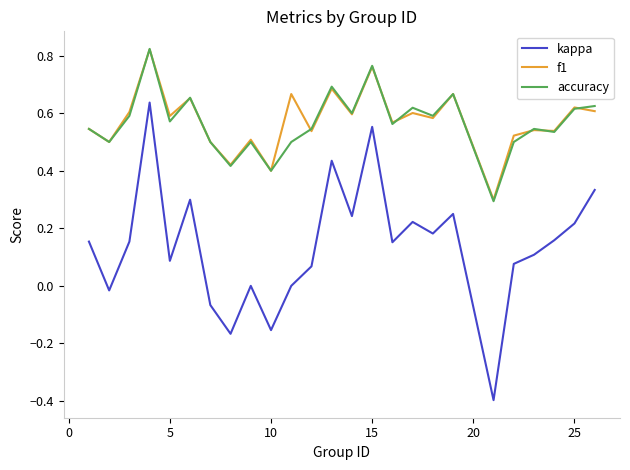

True or false: f1 and kappa intersect in this chart.

False